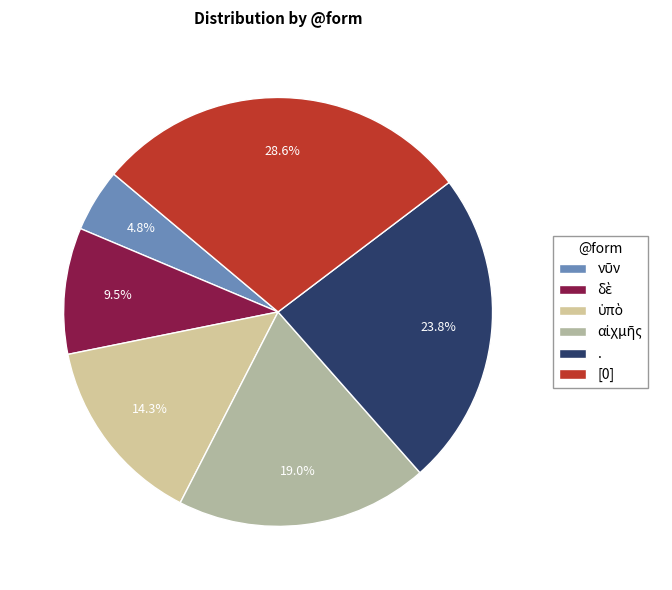

Count the number of slices in the pie.

6